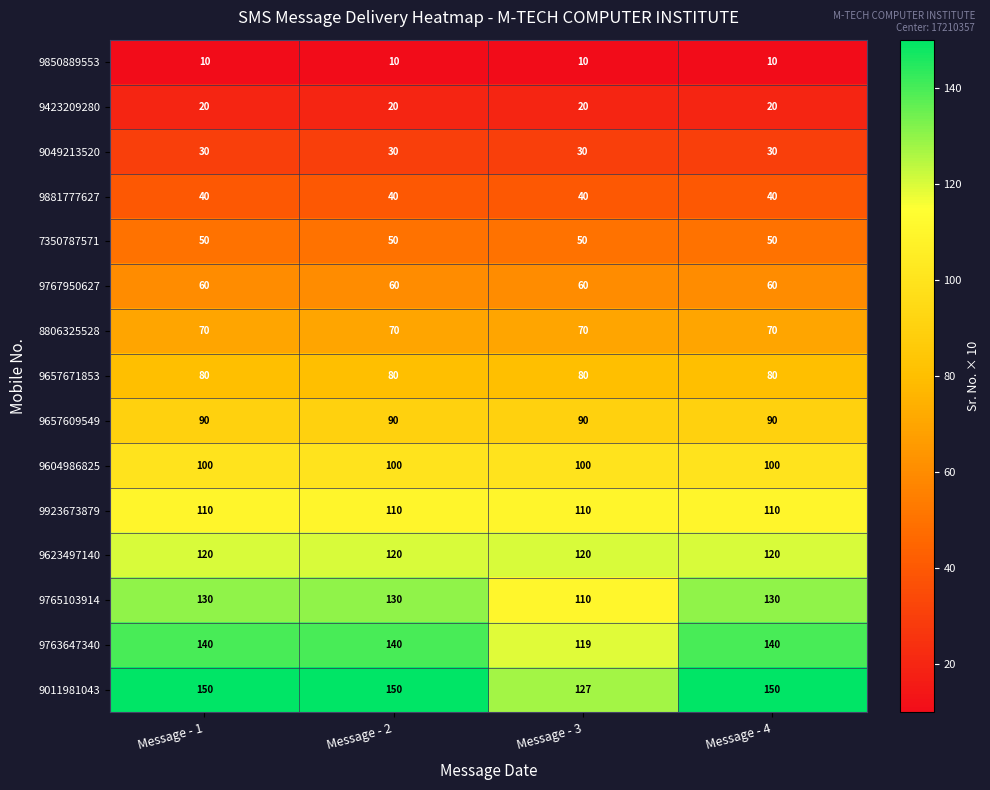

How many distinct data groups are displayed?

15